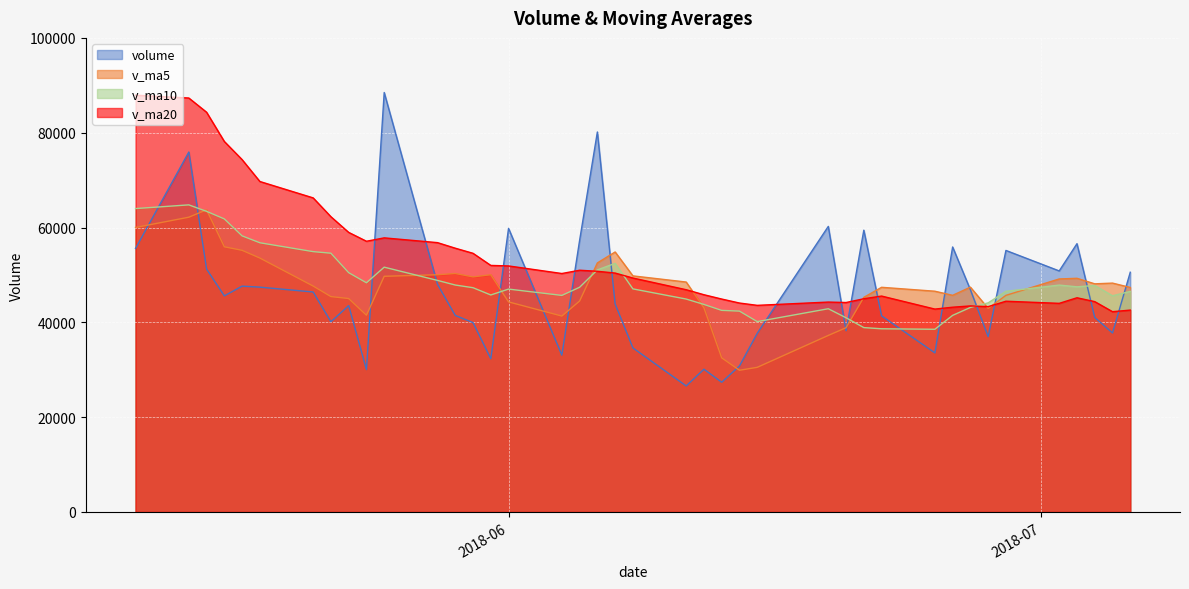

Which category has the highest value in the v_ma20 series?

2018-05-11